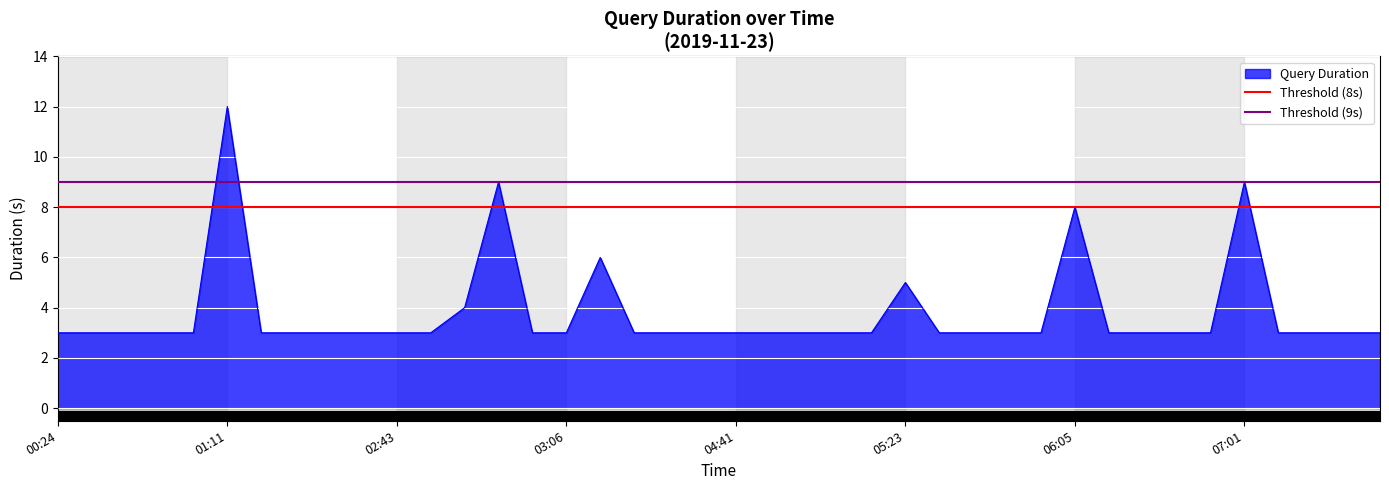

Which category has the highest value in the Query Duration series?

01:11